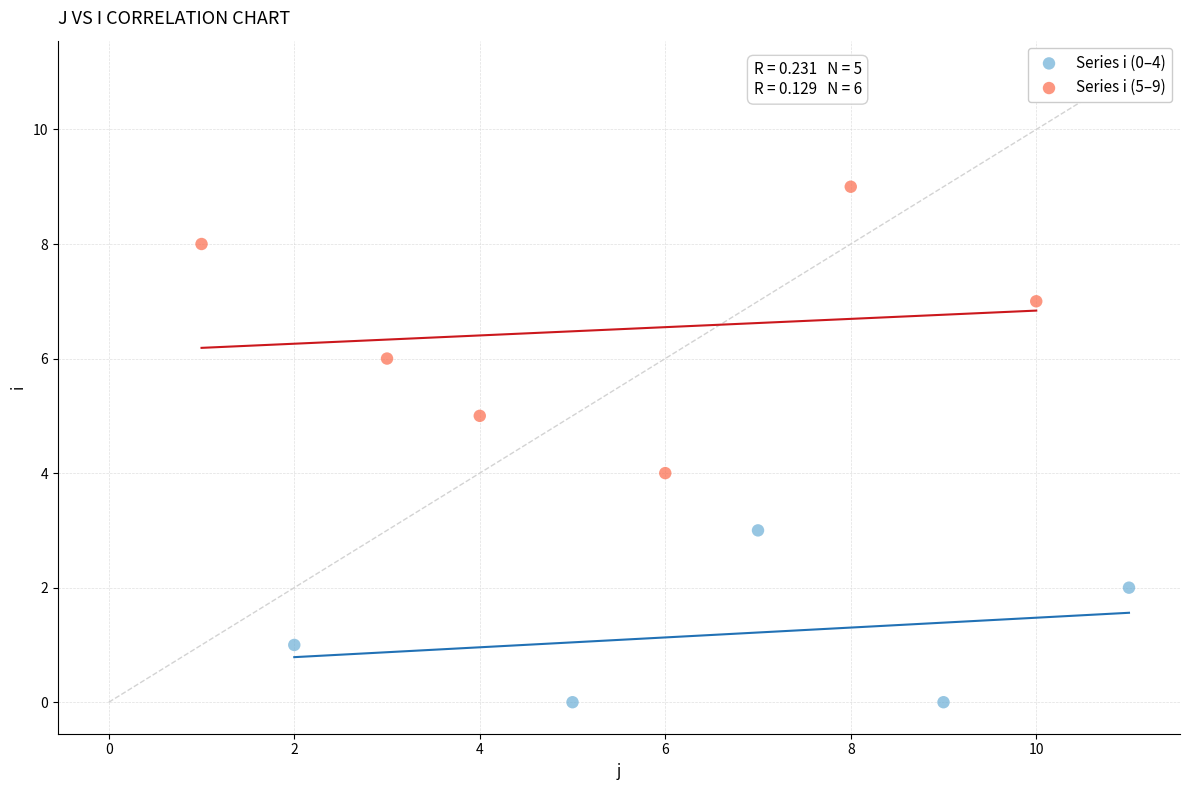

Which series contains the highest Y value?

Series i (5–9)